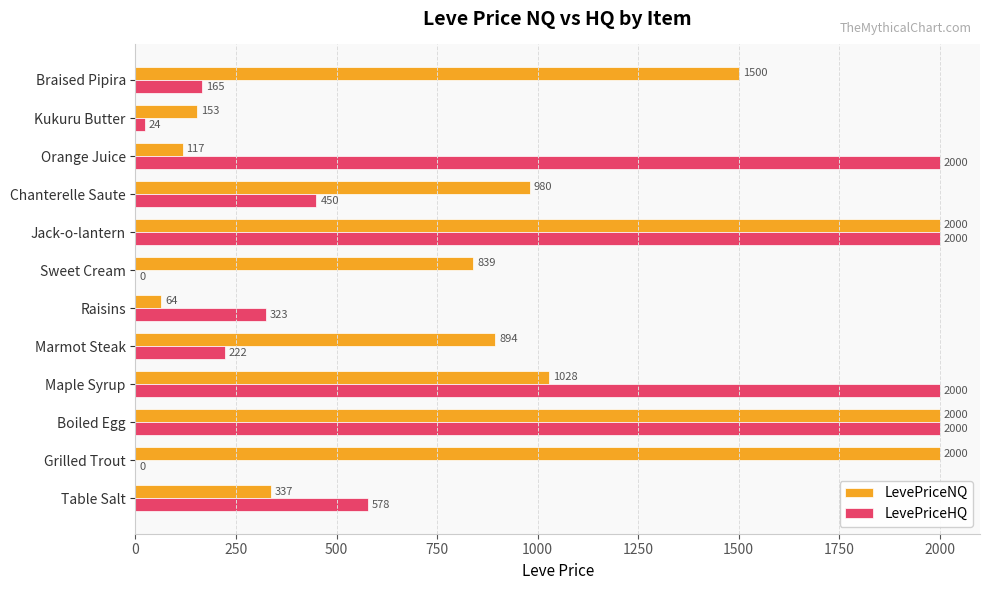

Which series has the largest total across all categories?

LevePriceNQ